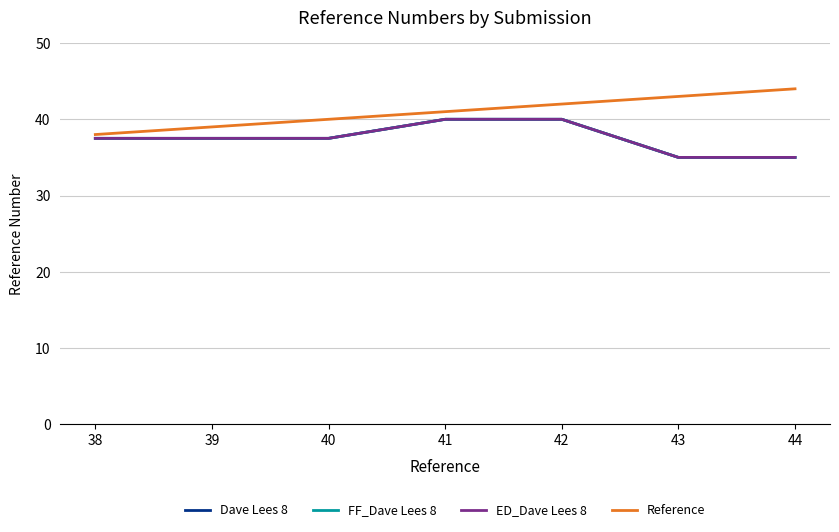

List the labels in order of FF_Dave Lees 8 value, largest first.

41, 42, 38, 39, 40, 43, 44